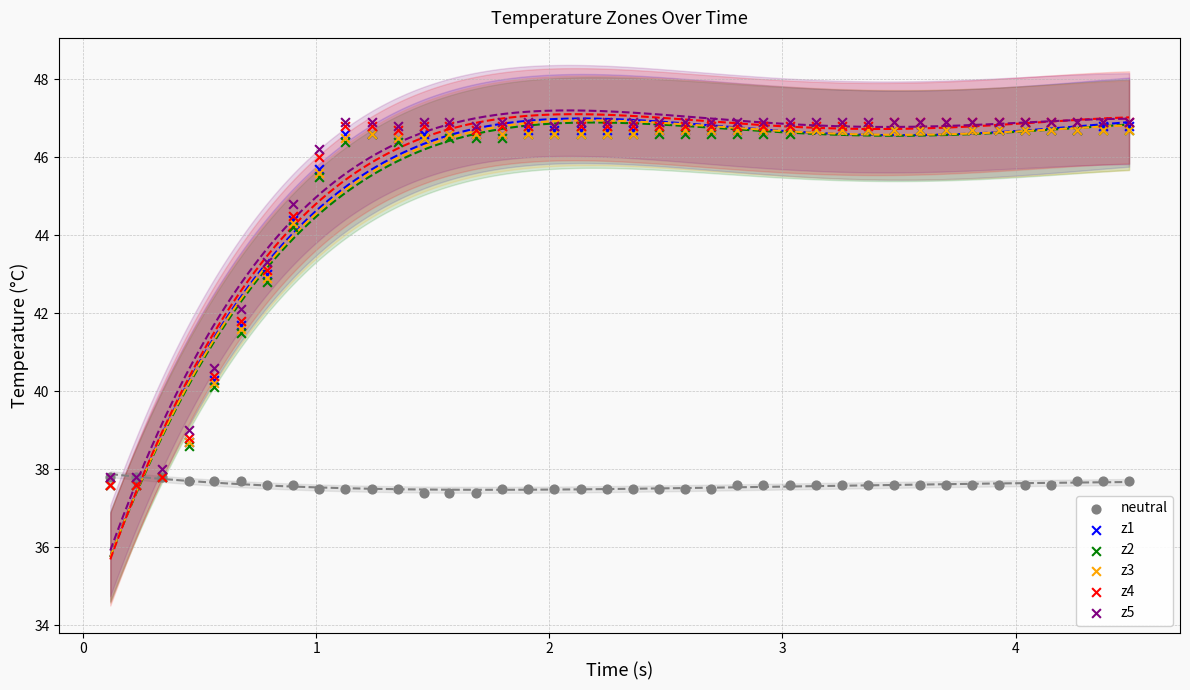

What are all the series names shown in the legend?

neutral, z1, z2, z3, z4, z5